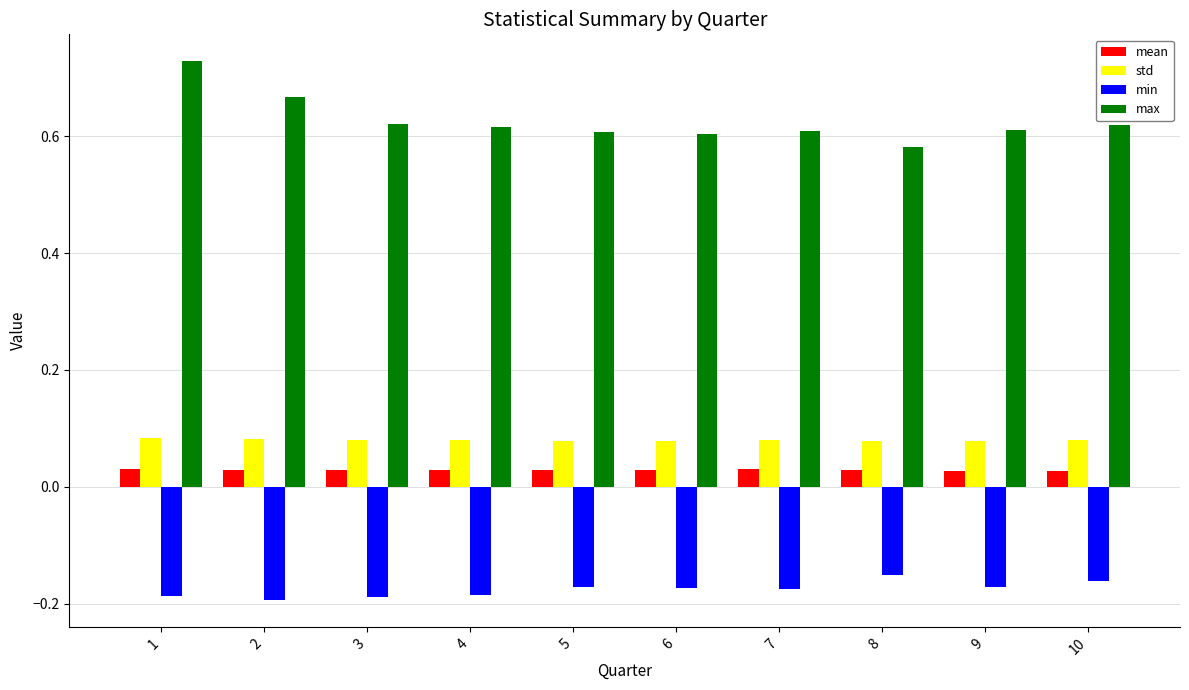

Which category has the lowest value in the max series?

8